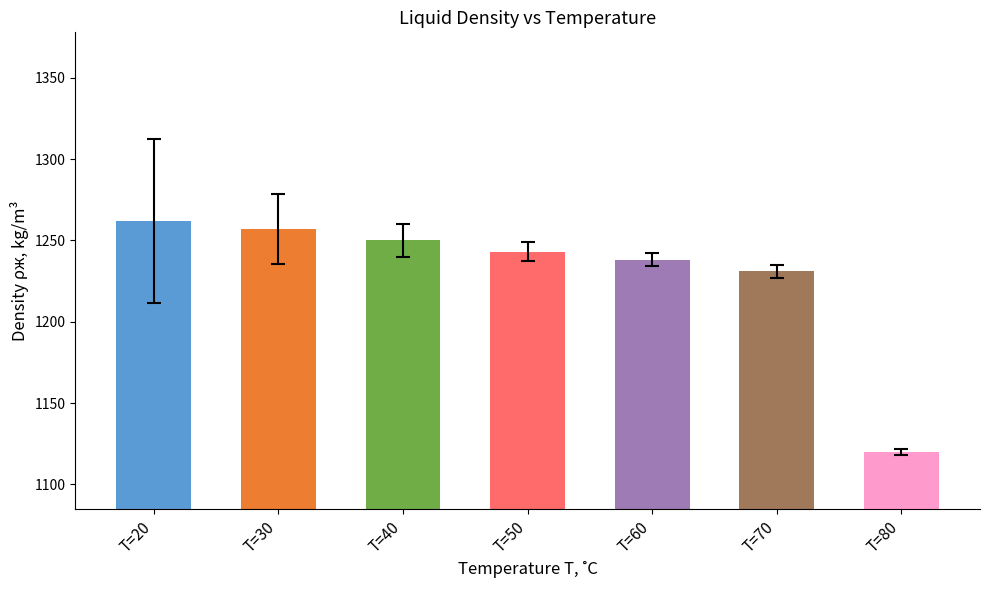

Read the value at T=80, to the nearest 10.

1120